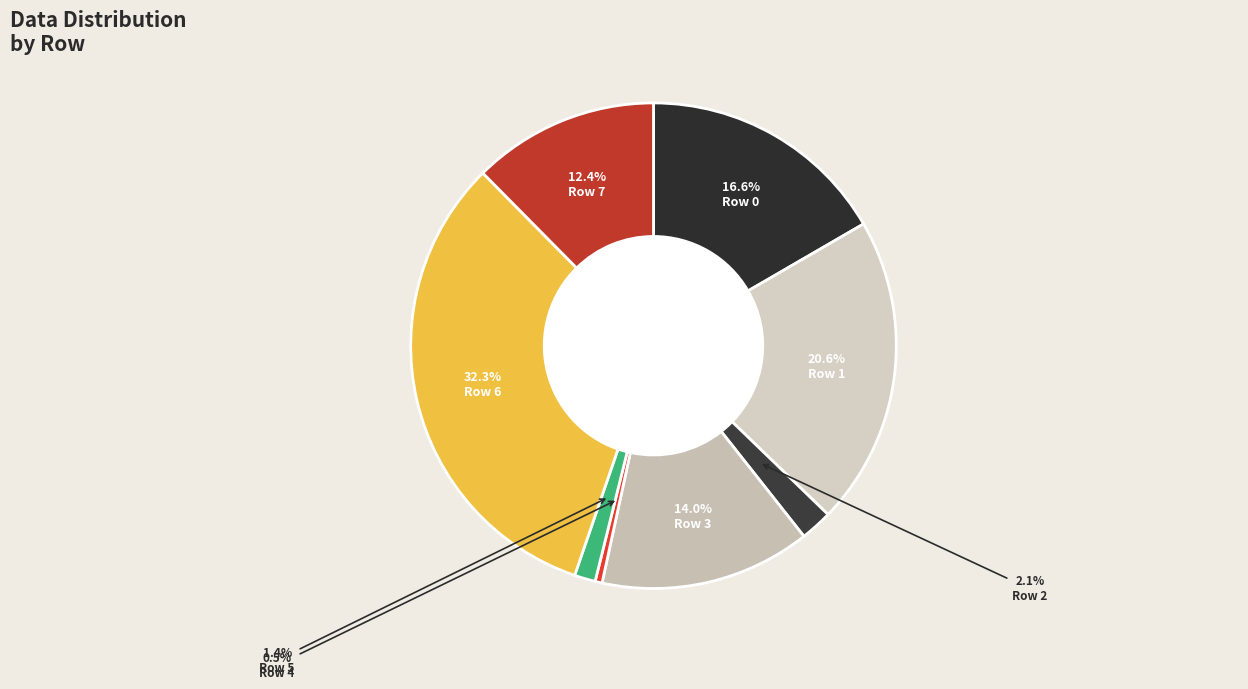

What is the change in value from Row 1 to Row 2?

-535591